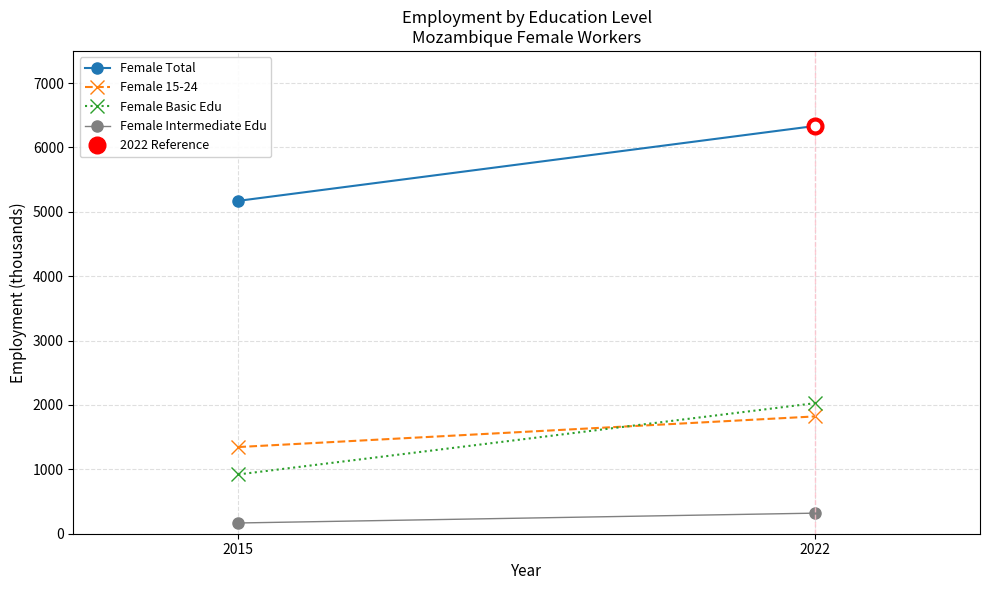

At which label is Female Intermediate Edu closest to 243?

2015